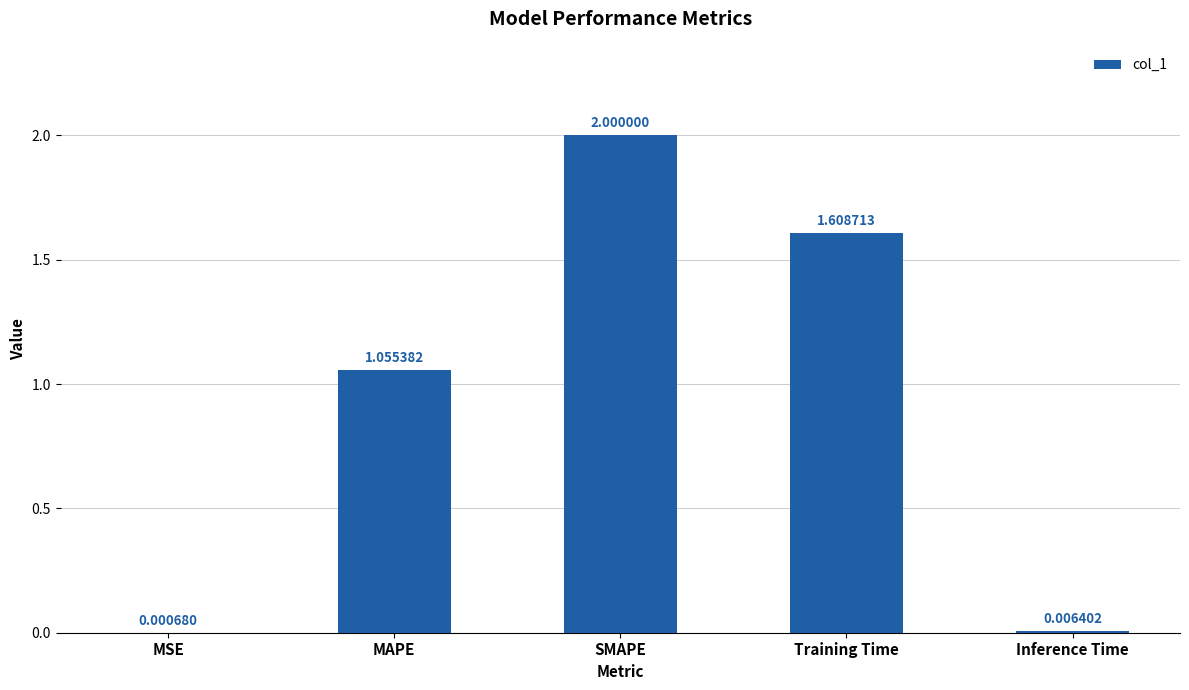

Between Inference Time and MAPE, which is larger?

MAPE